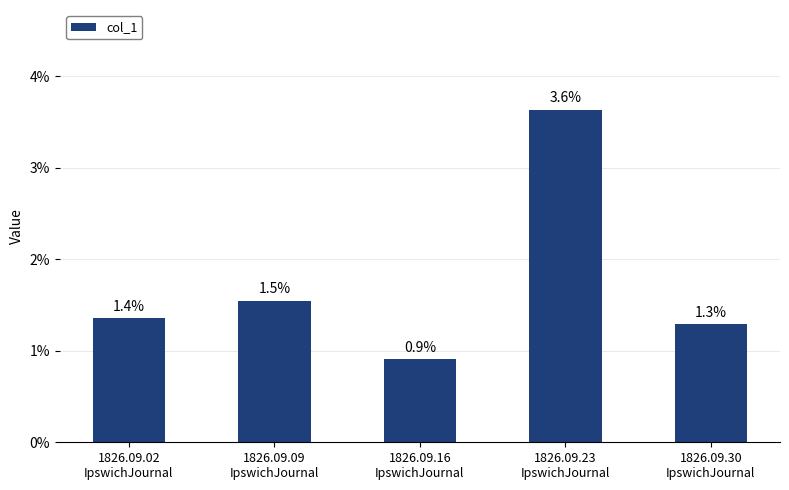

What is the label of the 3rd bar from the left?

1826.09.16
IpswichJournal